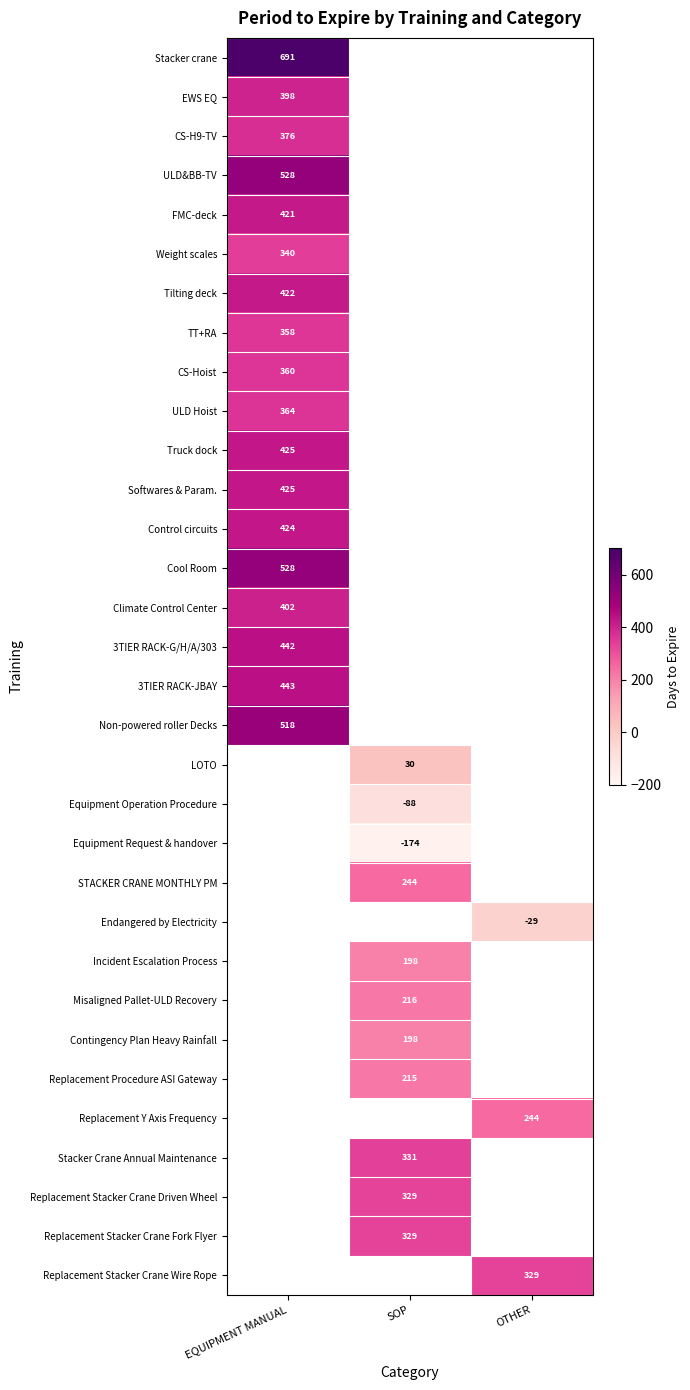

How many categories are shown in the chart?

3